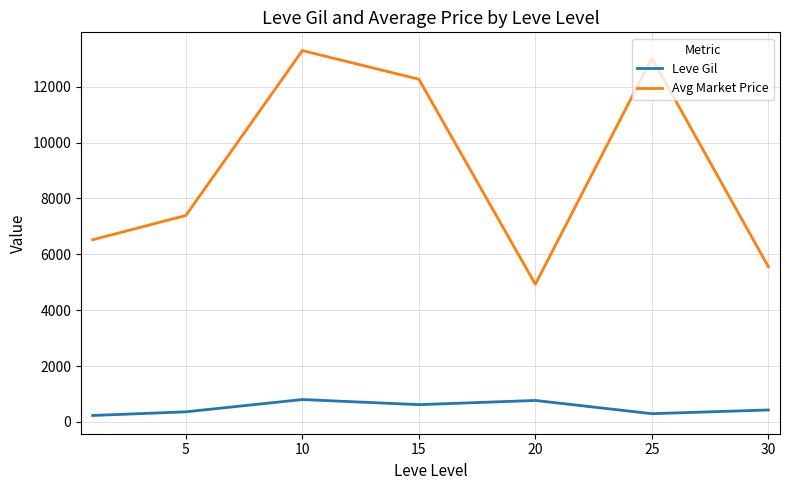

List the series in order of their overall mean, highest first.

Avg Market Price, Leve Gil